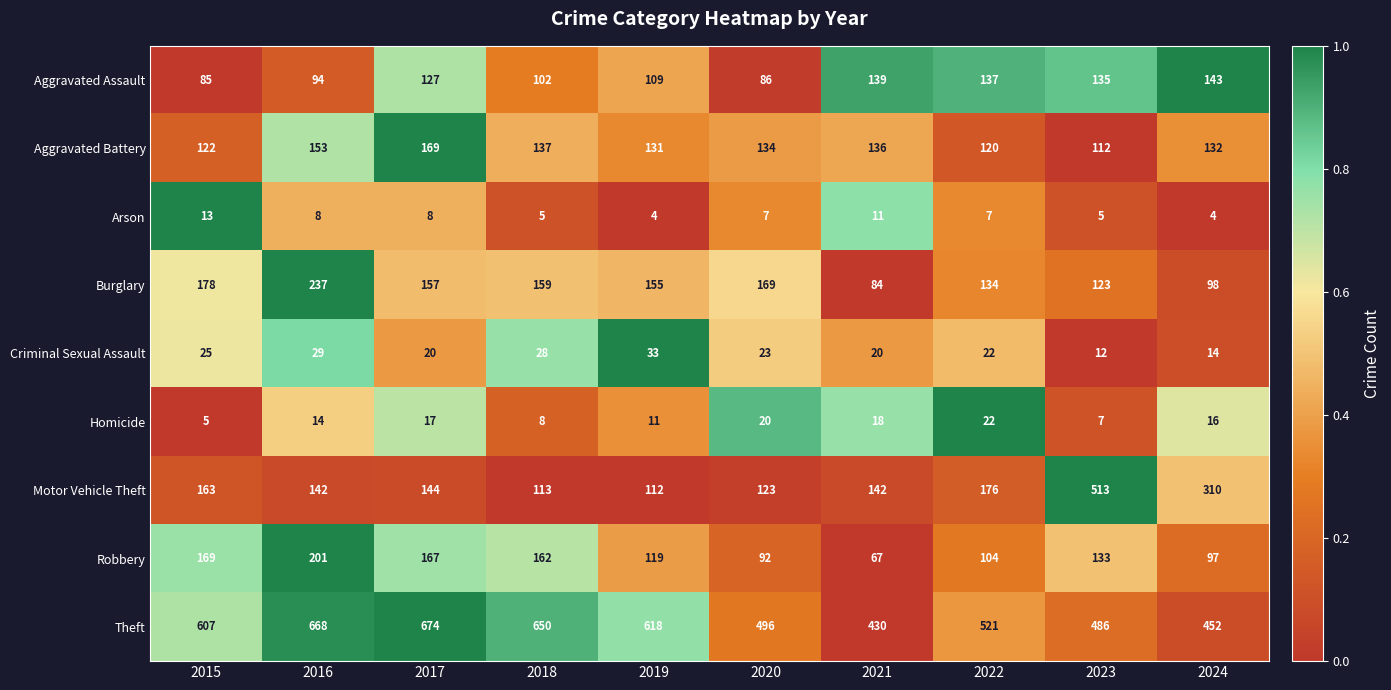

At how many categories does at least one series exceed 613?

4